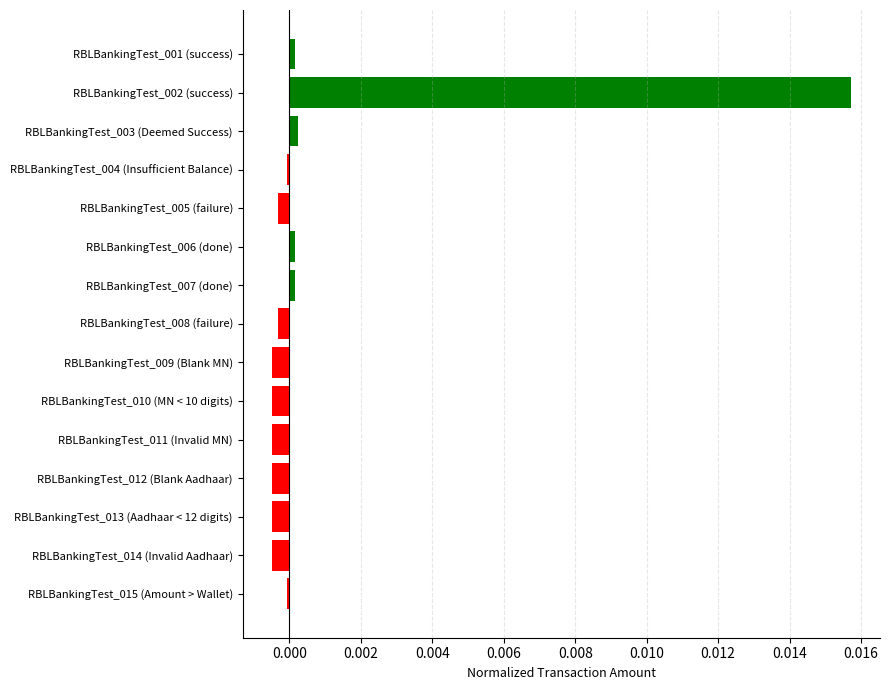

Count the number of categories in the chart.

15